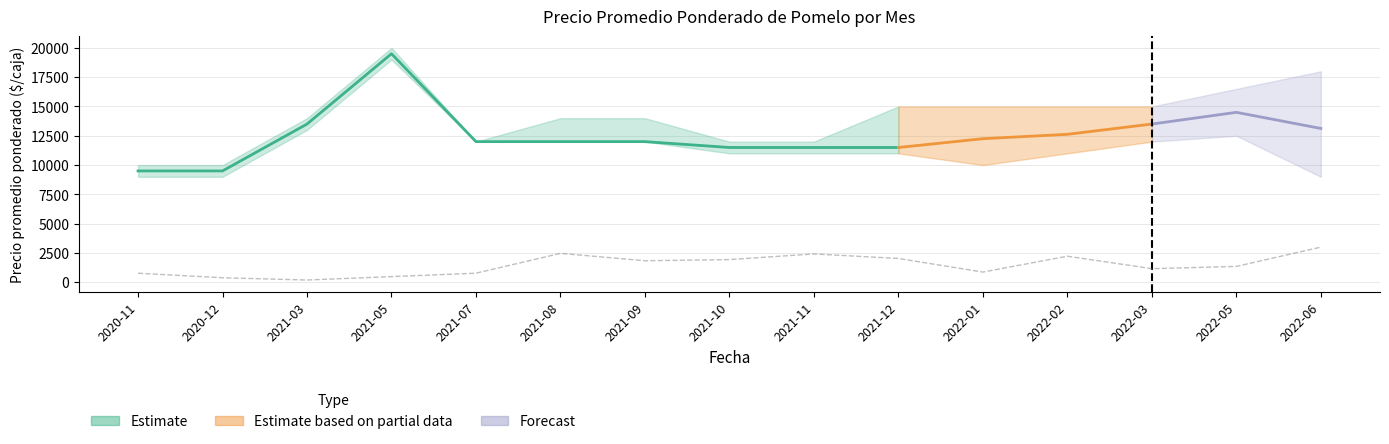

Does the chart display data point markers on the line(s)?

No